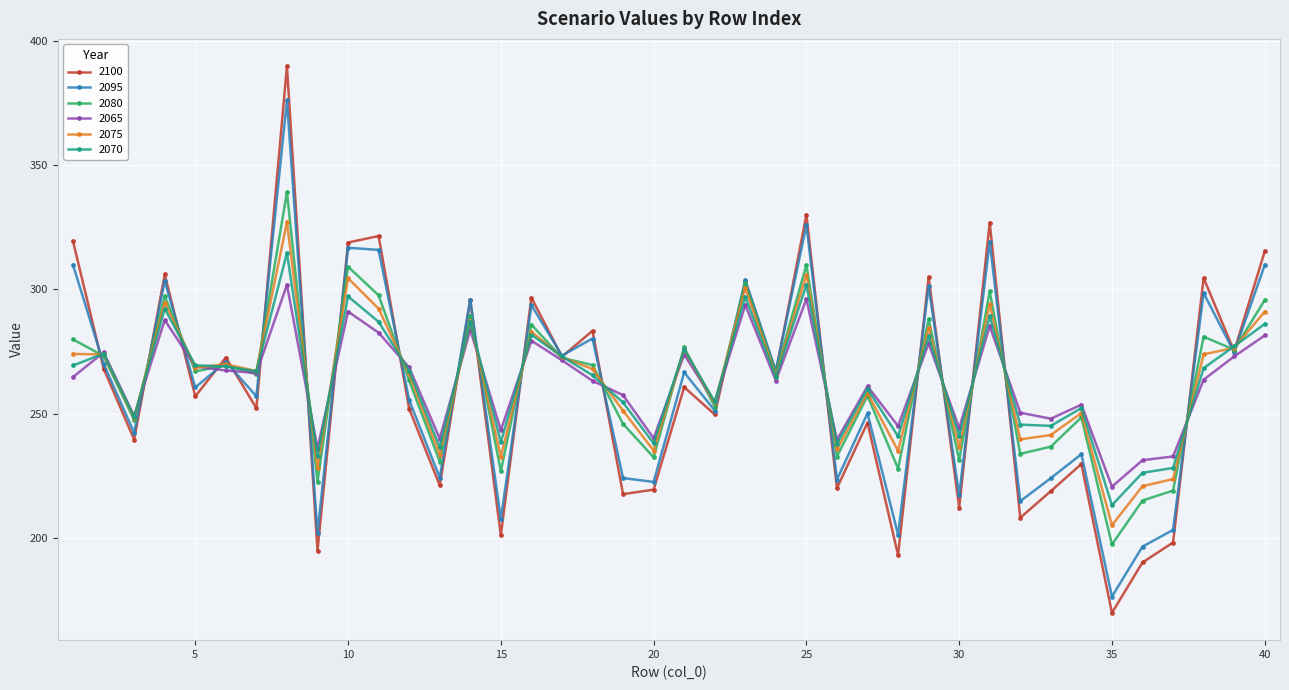

How many interior local peaks does the 2095 series have?

15